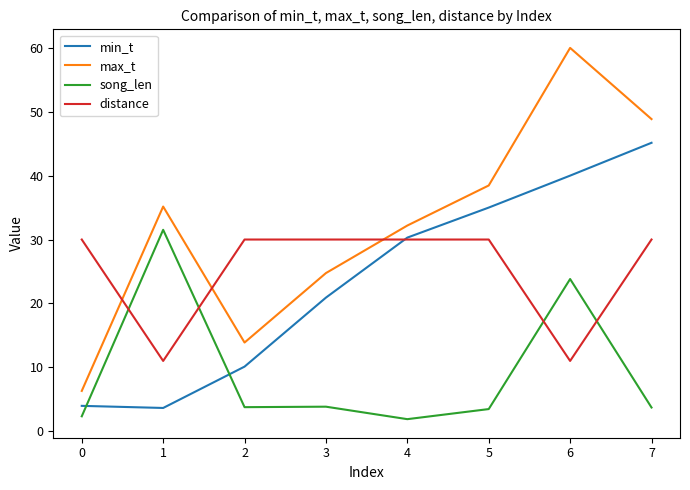

True or false: min_t has a value of 20.9 at 3.

True